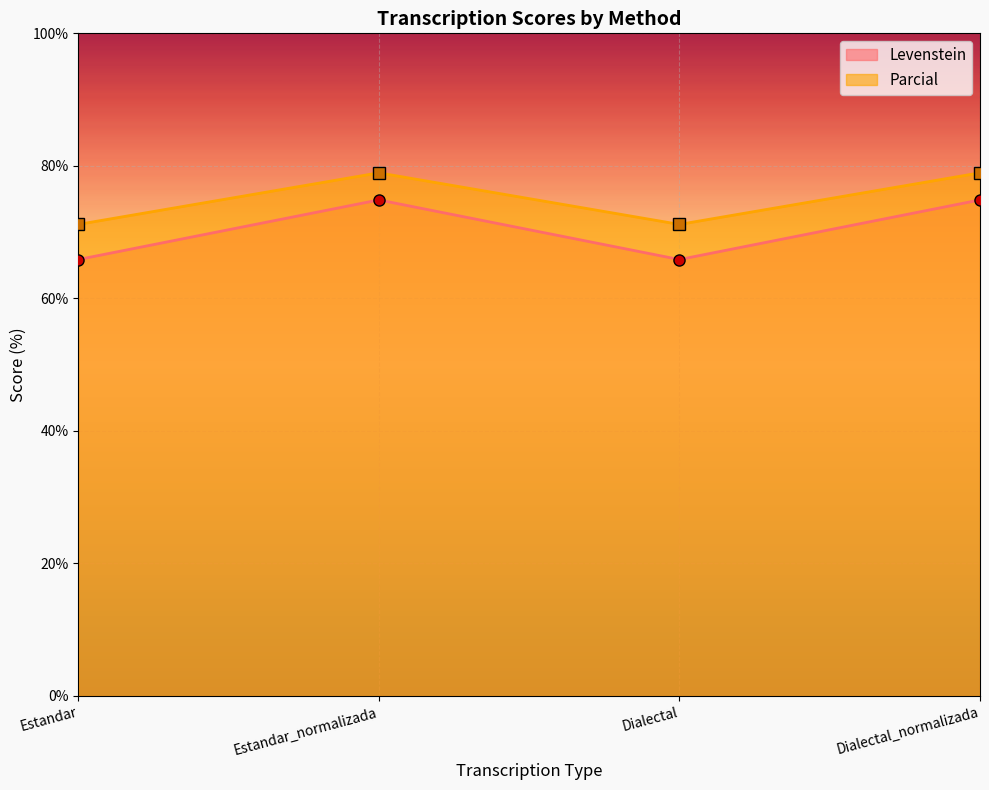

What is the greatest value displayed?

78.9